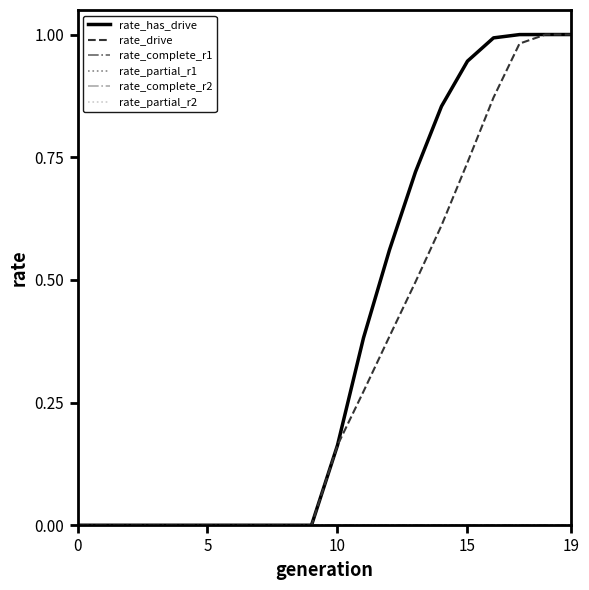

Does the chart have visible grid lines?

No